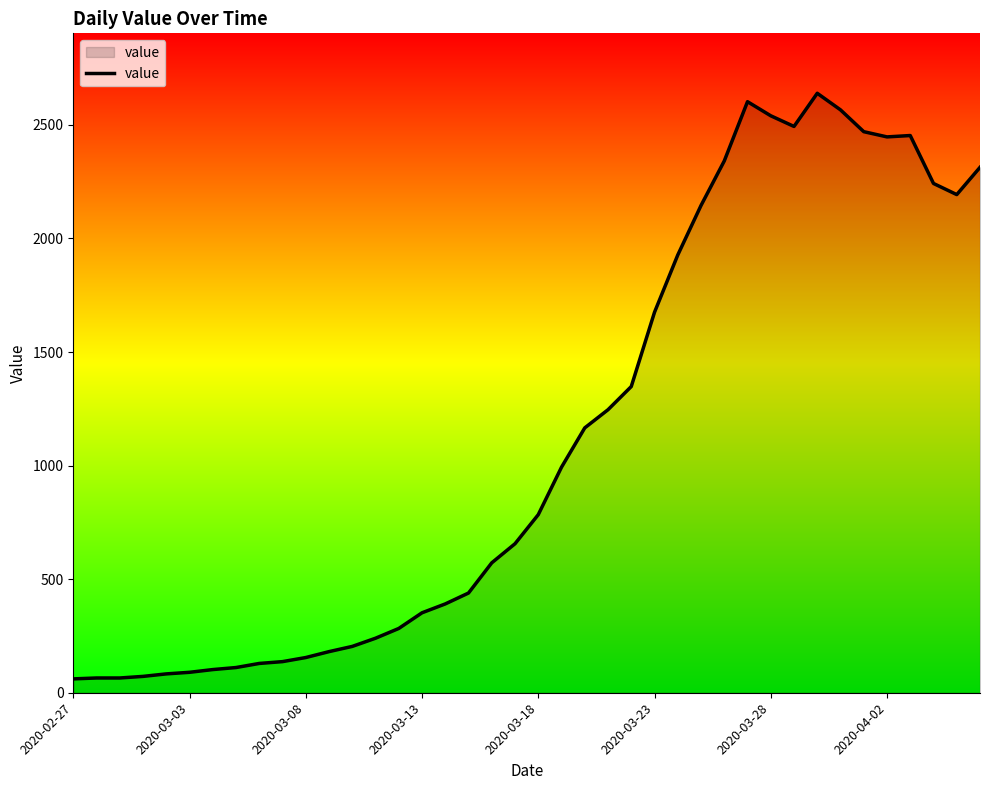

What is the difference between the maximum and minimum values?

2578